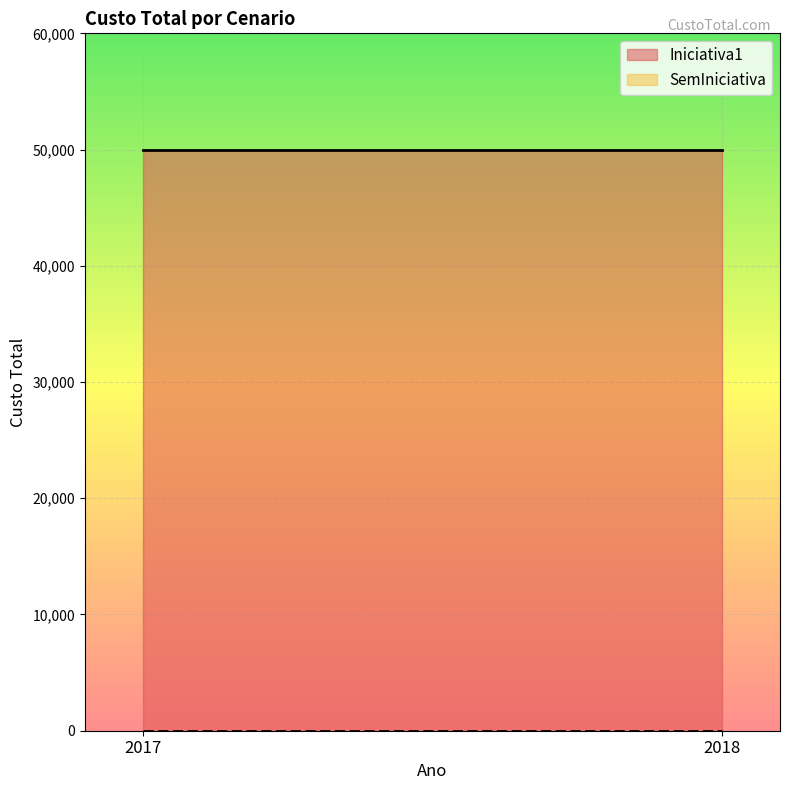

At 2018, list the series in order from smallest to largest.

SemIniciativa, Iniciativa1